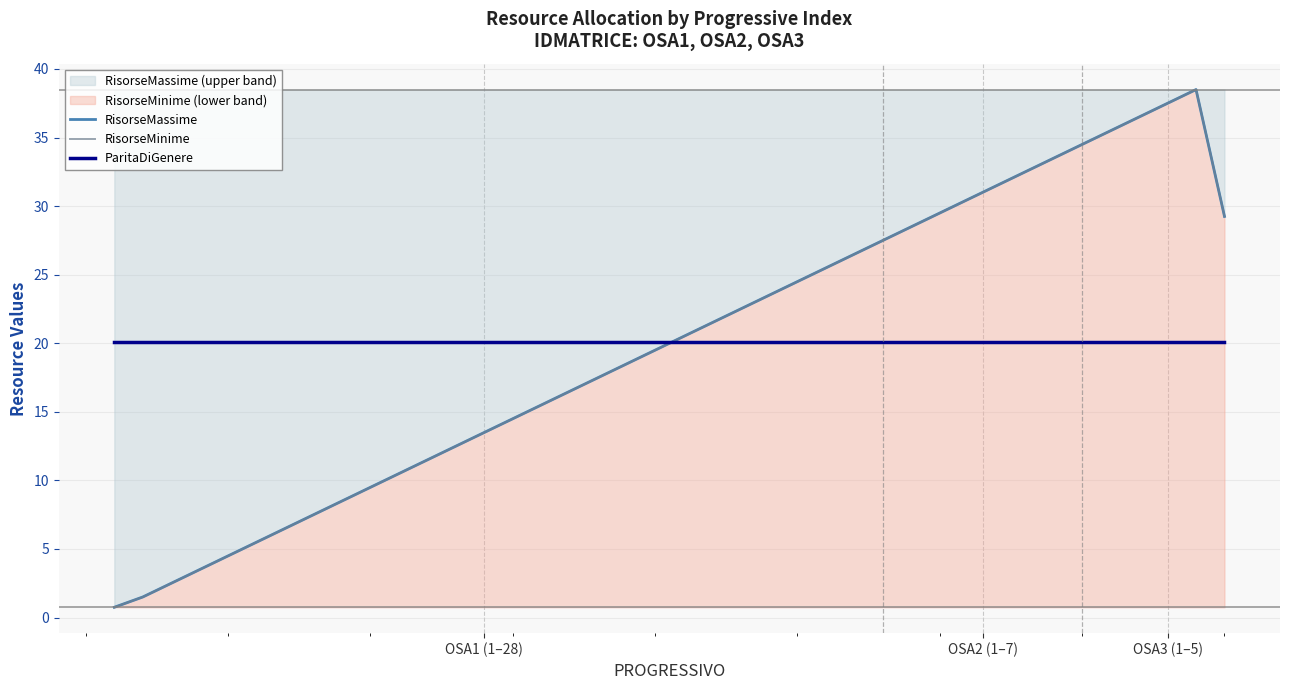

Reading left to right, extract all data points from this chart.

RisorseMassime: 0.8	1.5	2.5	3.5	4.5	5.5	6.5	7.5	8.5	9.5	10.5	11.5	12.5	13.5	14.5	15.5	16.5	17.5	18.5	19.5	20.5	21.5	22.5	23.5	24.5	25.5	26.5	27.5	28.5	29.5	30.5	31.5	32.5	33.5	34.5	35.5	36.5	37.5	38.5	29.2
RisorseMinime: 0.8	1.5	2.5	3.5	4.5	5.5	6.5	7.5	8.5	9.5	10.5	11.5	12.5	13.5	14.5	15.5	16.5	17.5	18.5	19.5	20.5	21.5	22.5	23.5	24.5	25.5	26.5	27.5	28.5	29.5	30.5	31.5	32.5	33.5	34.5	35.5	36.5	37.5	38.5	29.2
ParitaDiGenere: 20.1	20.1	20.1	20.1	20.1	20.1	20.1	20.1	20.1	20.1	20.1	20.1	20.1	20.1	20.1	20.1	20.1	20.1	20.1	20.1	20.1	20.1	20.1	20.1	20.1	20.1	20.1	20.1	20.1	20.1	20.1	20.1	20.1	20.1	20.1	20.1	20.1	20.1	20.1	20.1